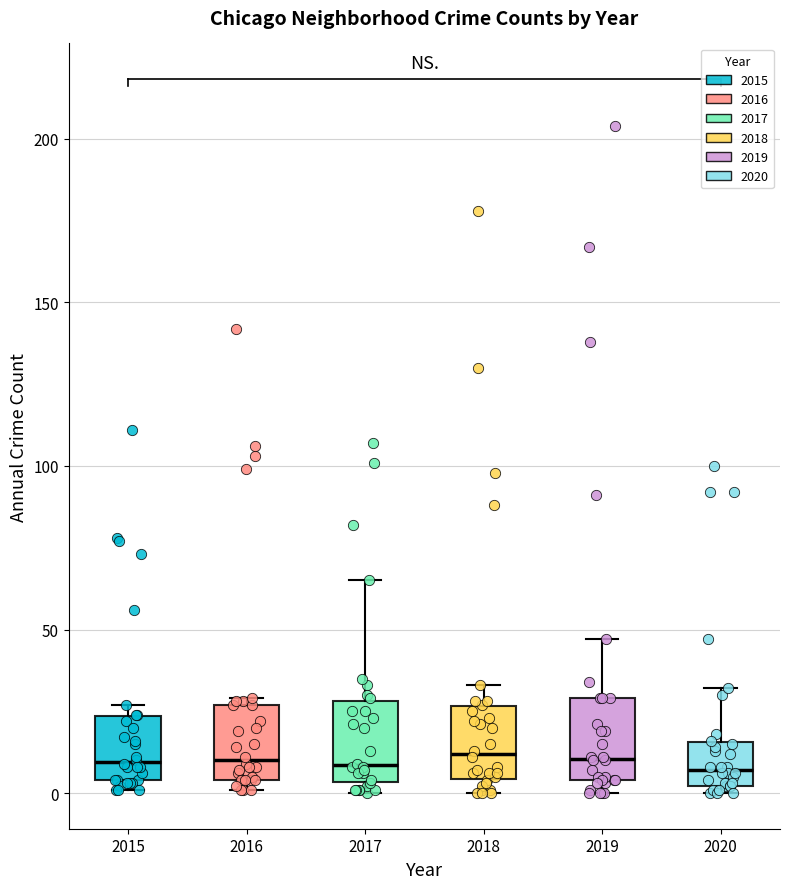

Where is the lower edge of the box at x = 2020 on the y-axis? The values are not printed on the chart, so give them approximately, as read against the axis.

0